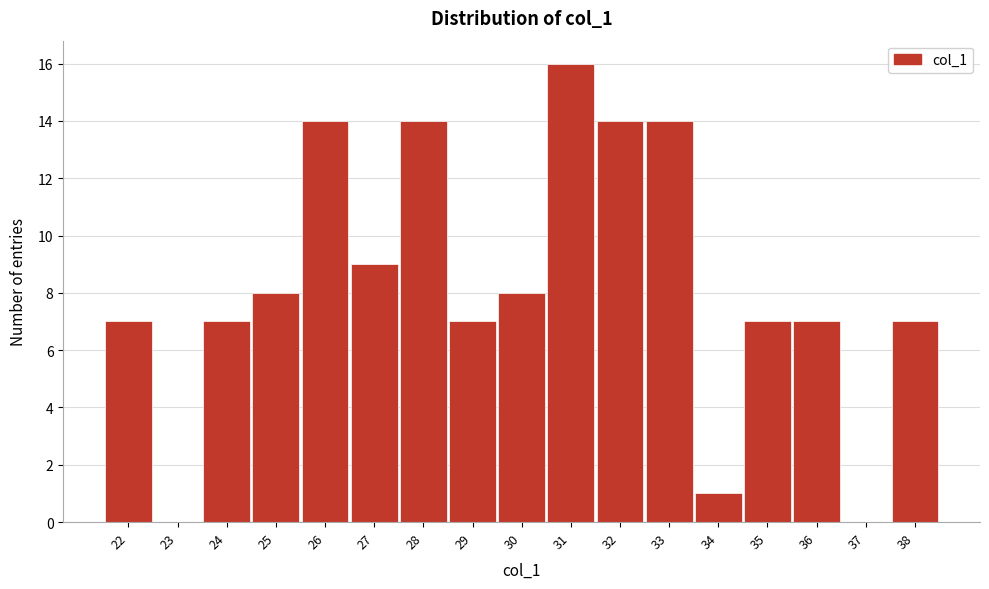

Reading right to left, extract all data points from this chart.

38=7	37=0	36=7	35=7	34=1	33=14	32=14	31=16	30=8	29=7	28=14	27=9	26=14	25=8	24=7	23=0	22=7